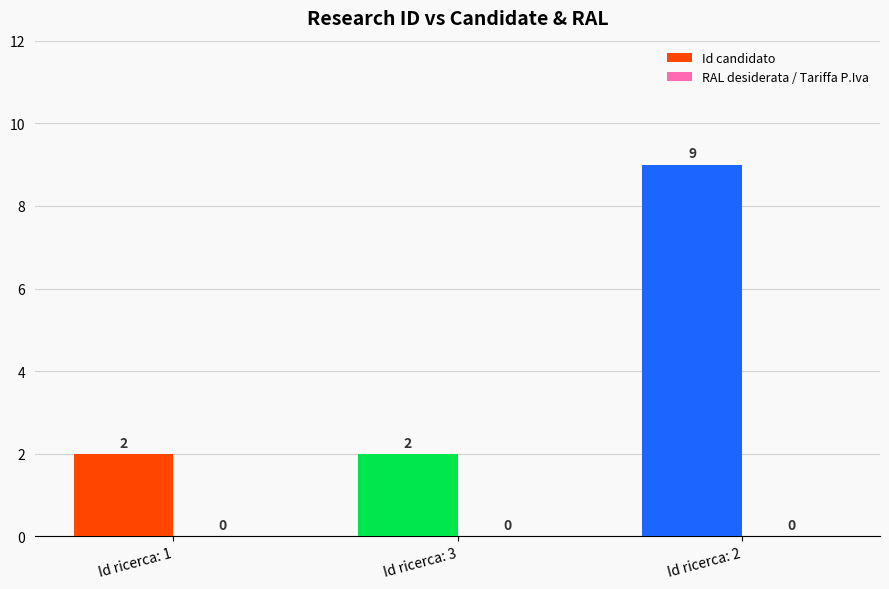

True or false: the data shows 2 at Id ricerca: 1.

True